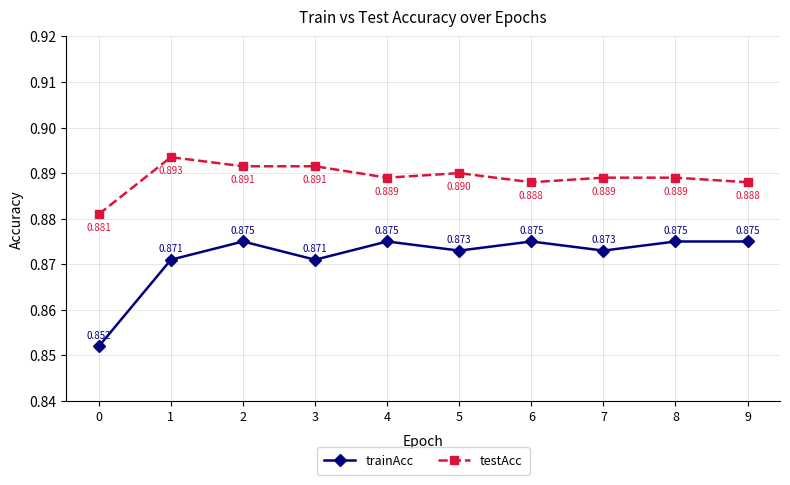

True or false: testAcc has a value of 1.2 at 3.

False